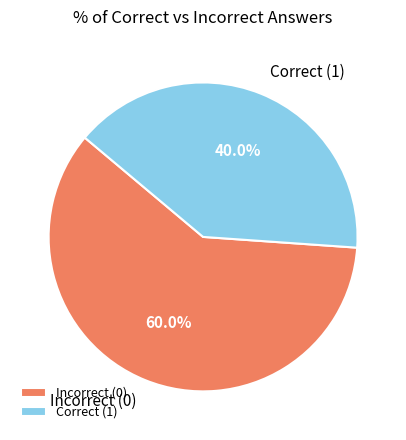

Is there a majority slice in this chart?

Yes